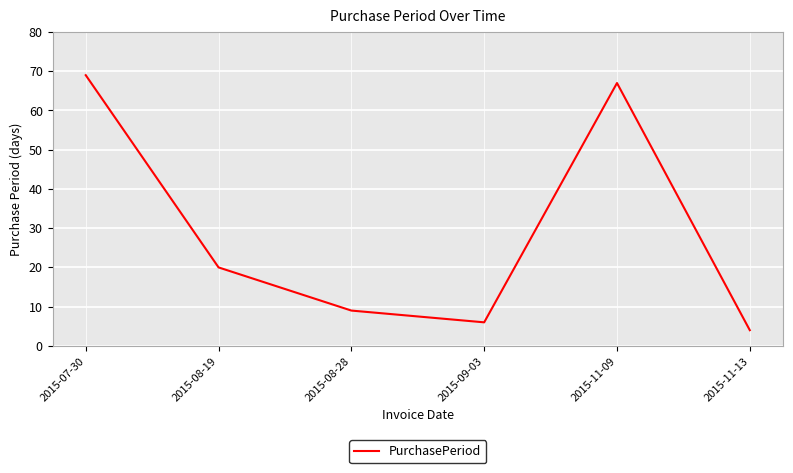

What is the average value?

29